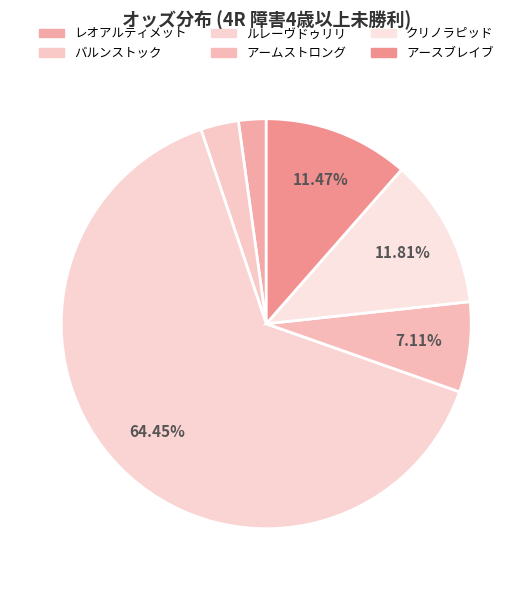

Is there a majority slice in this chart?

Yes